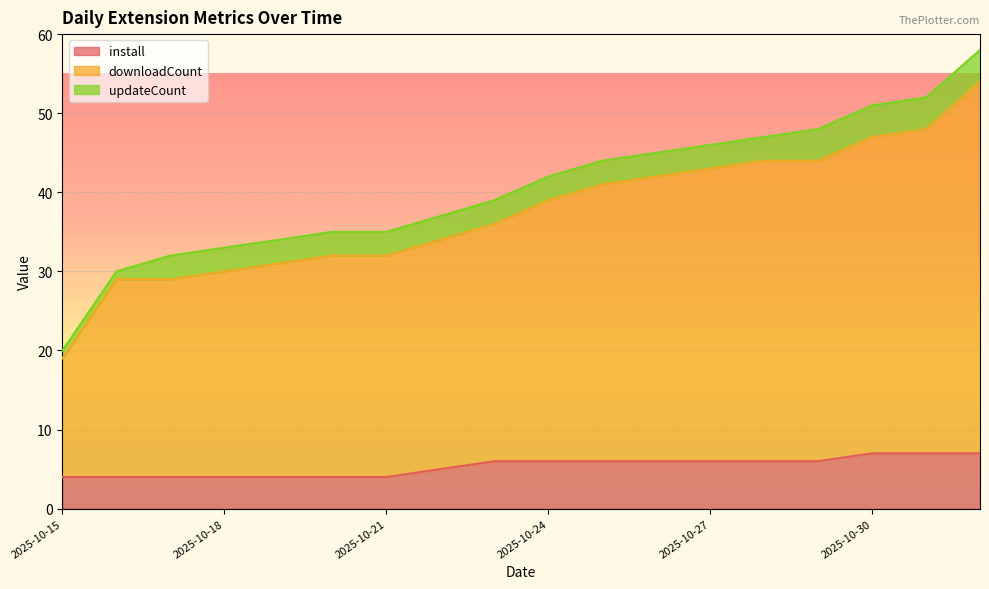

What is the value of the downloadCount point at the 1st from the left?

19